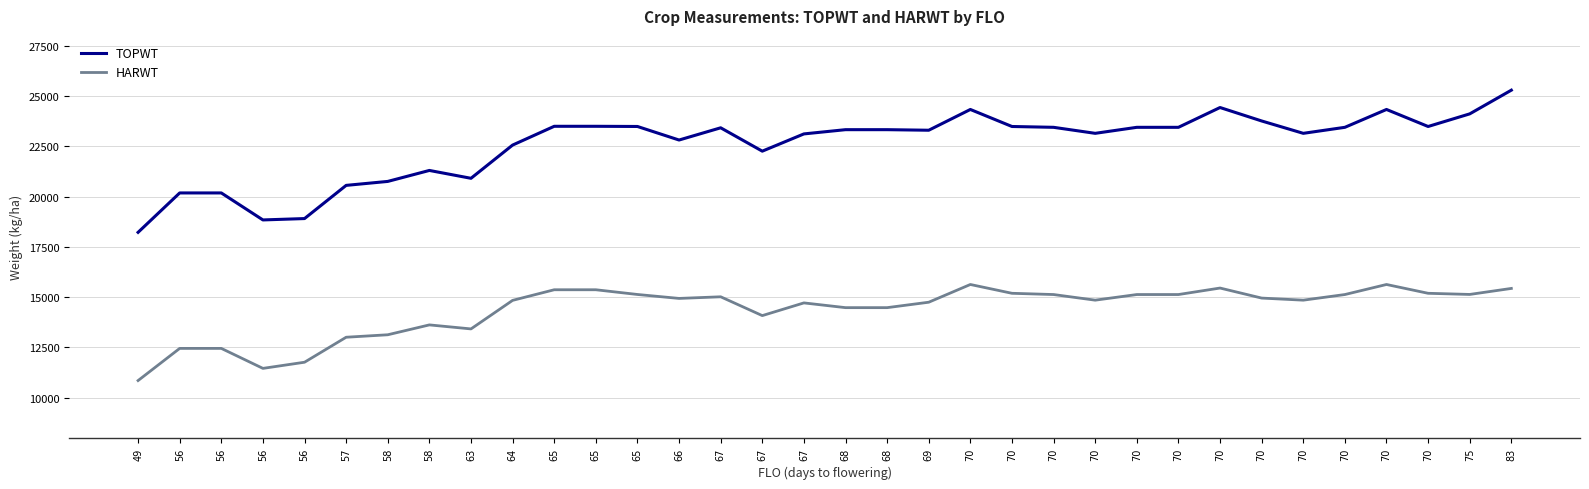

What value does the TOPWT series have at 70, to the nearest 50?

23150